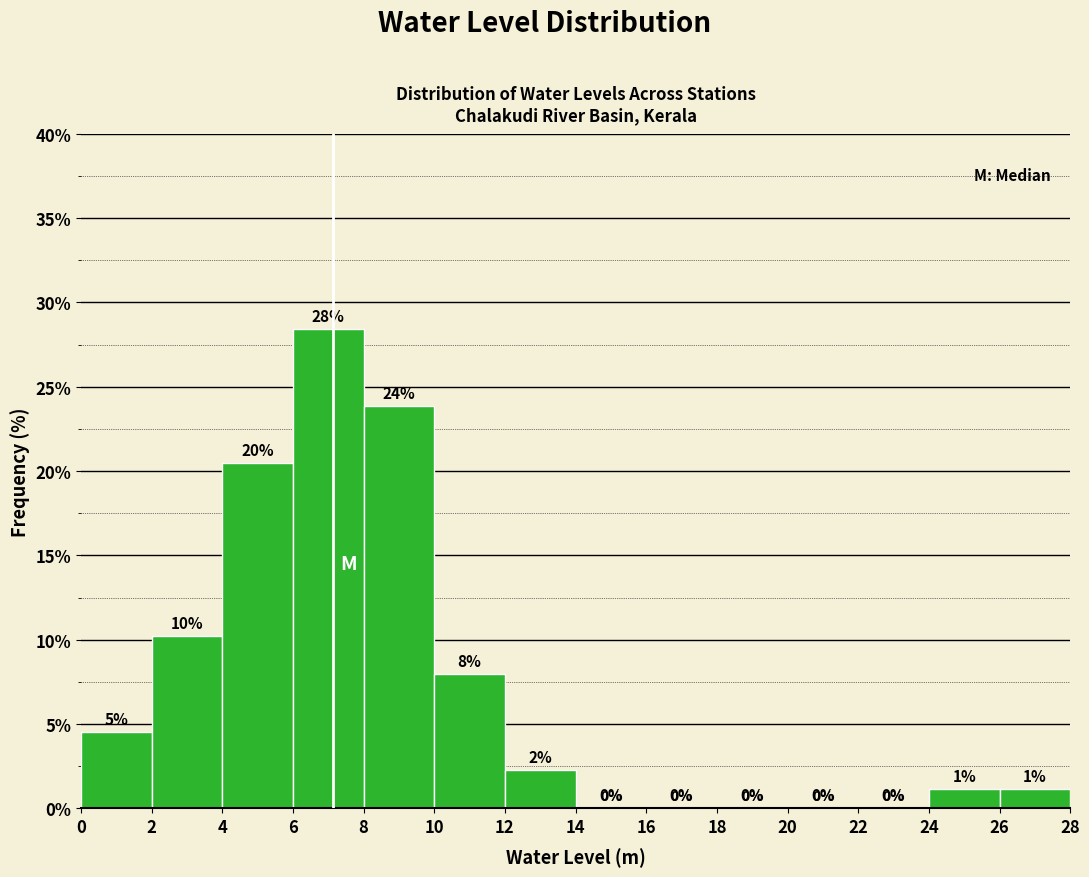

Which range on the x-axis has the tallest bar?

6 to 8